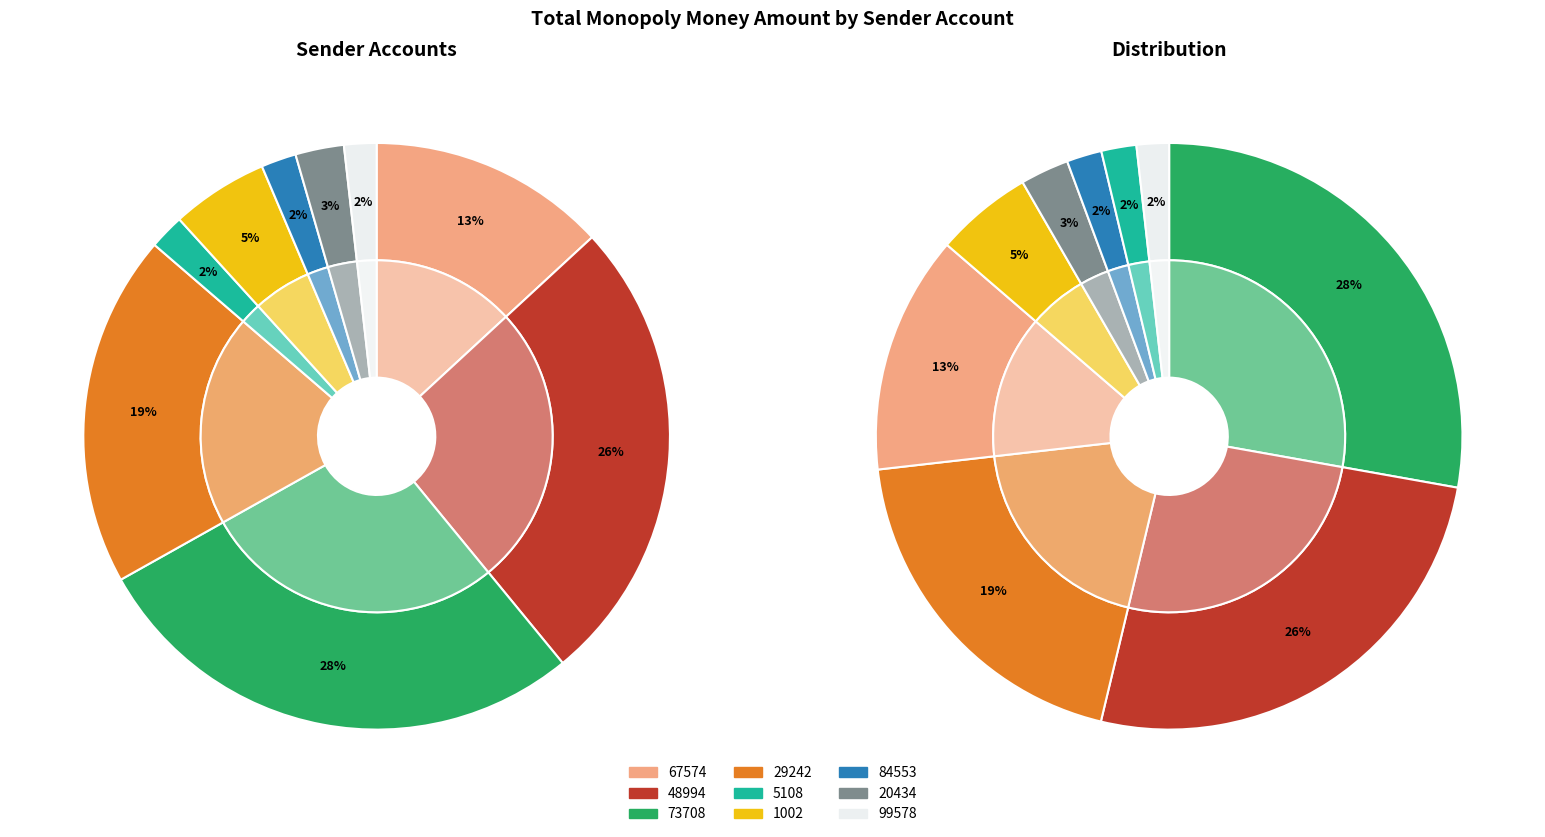

Which category has the smallest portion of the pie?

99578